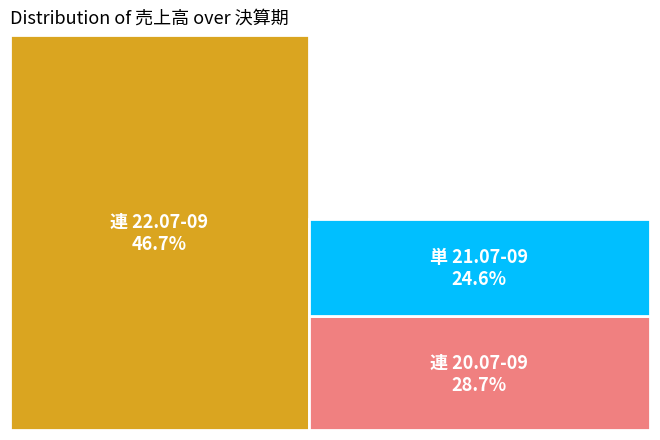

Rank the categories by value from lowest to highest.

単 21.07-09, 連 20.07-09, 連 22.07-09